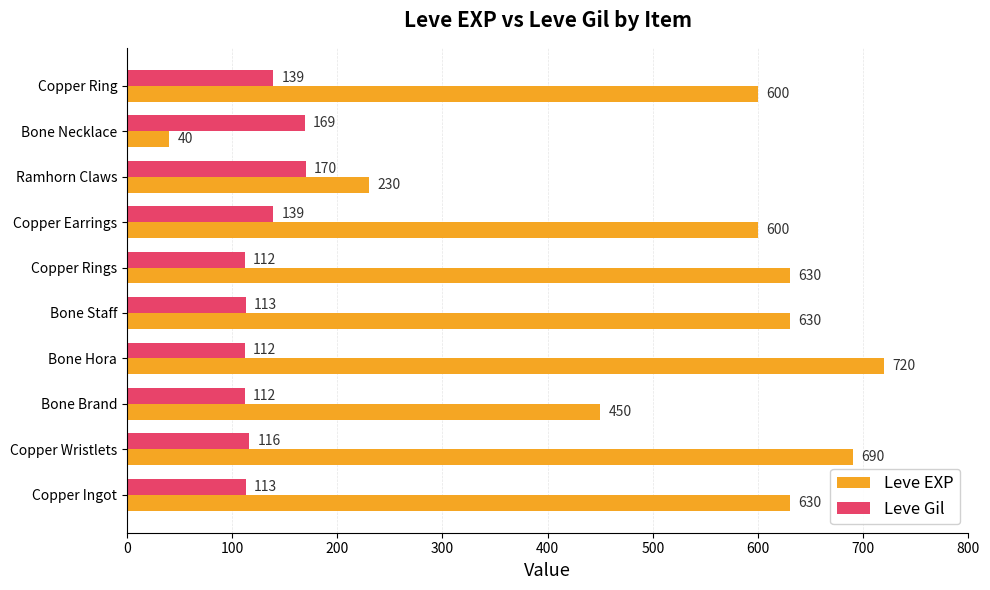

At Bone Hora, list the series in order from smallest to largest.

Leve Gil, Leve EXP